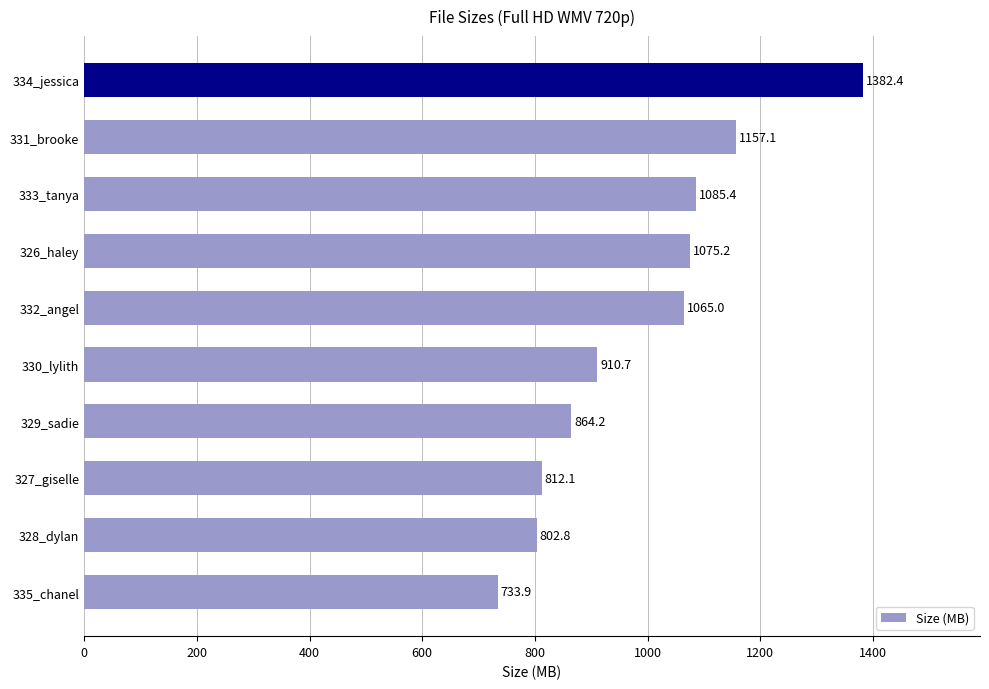

What is the change in value from 335_chanel to 327_giselle?

+78.2